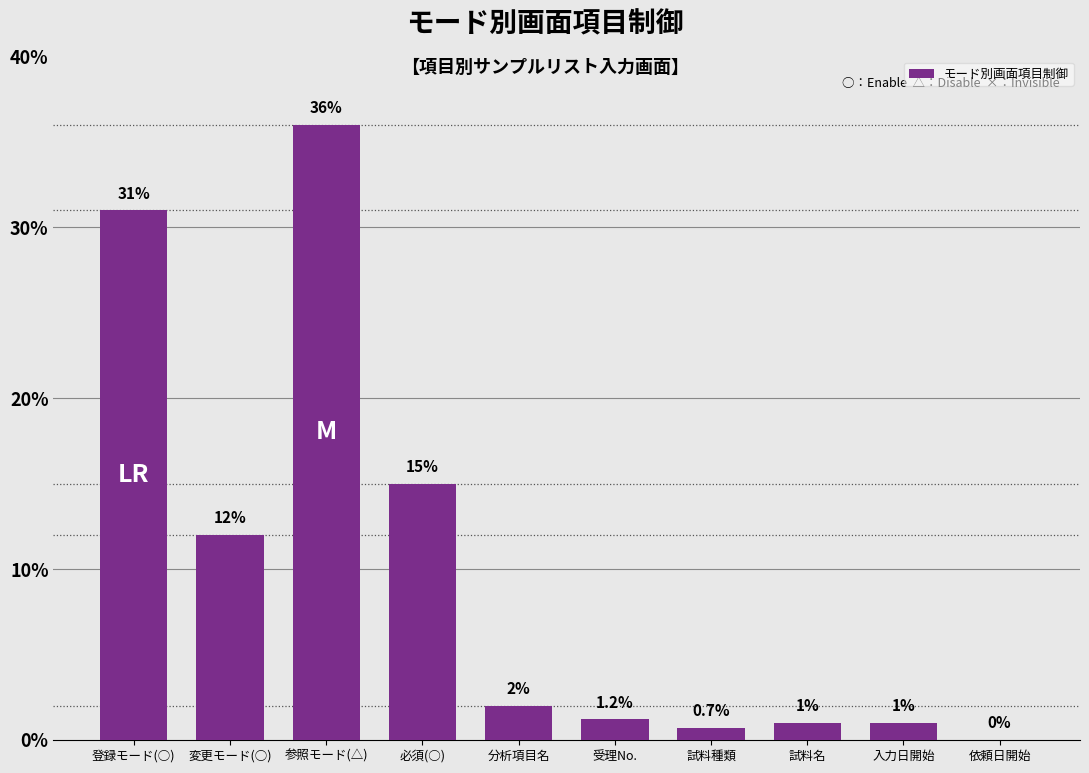

Is it true that the value at 分析項目名 is 2.0?

True